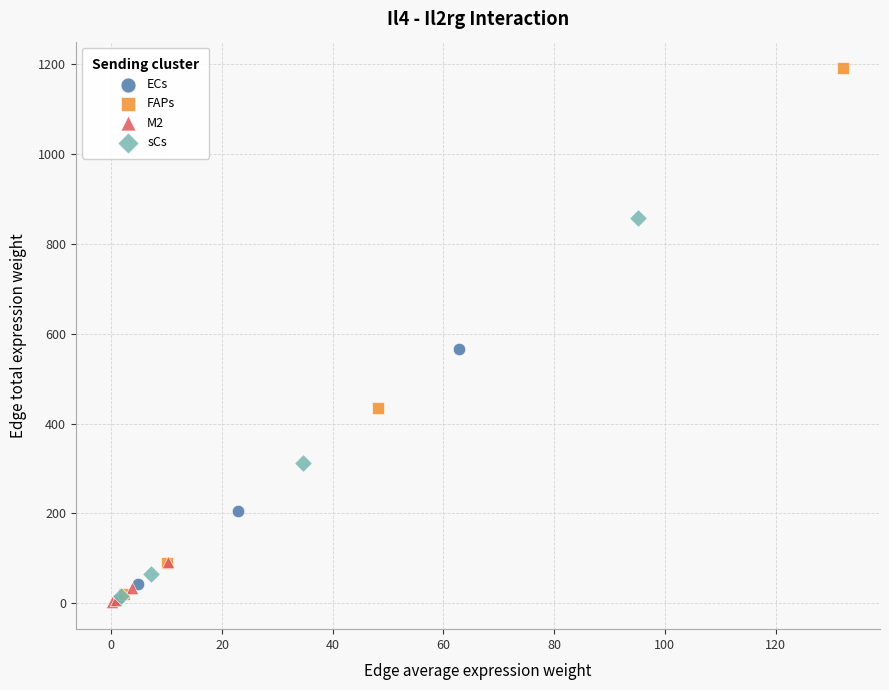

Which series contains the highest Y value?

FAPs